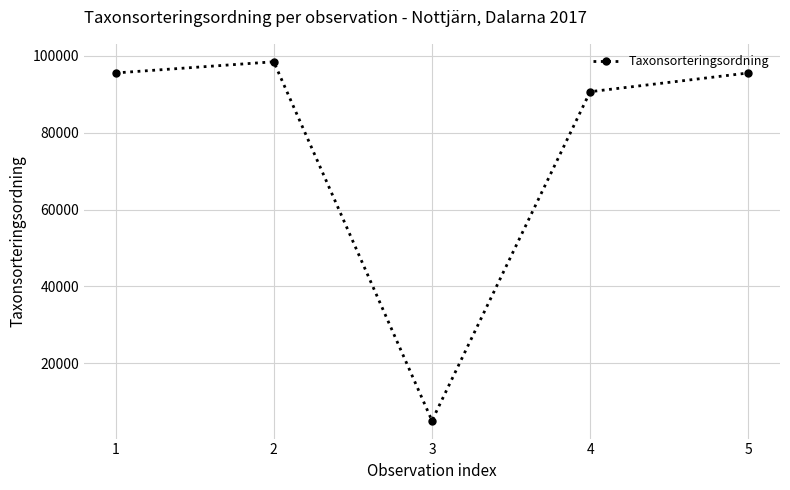

Which label corresponds to the largest value in the chart?

2